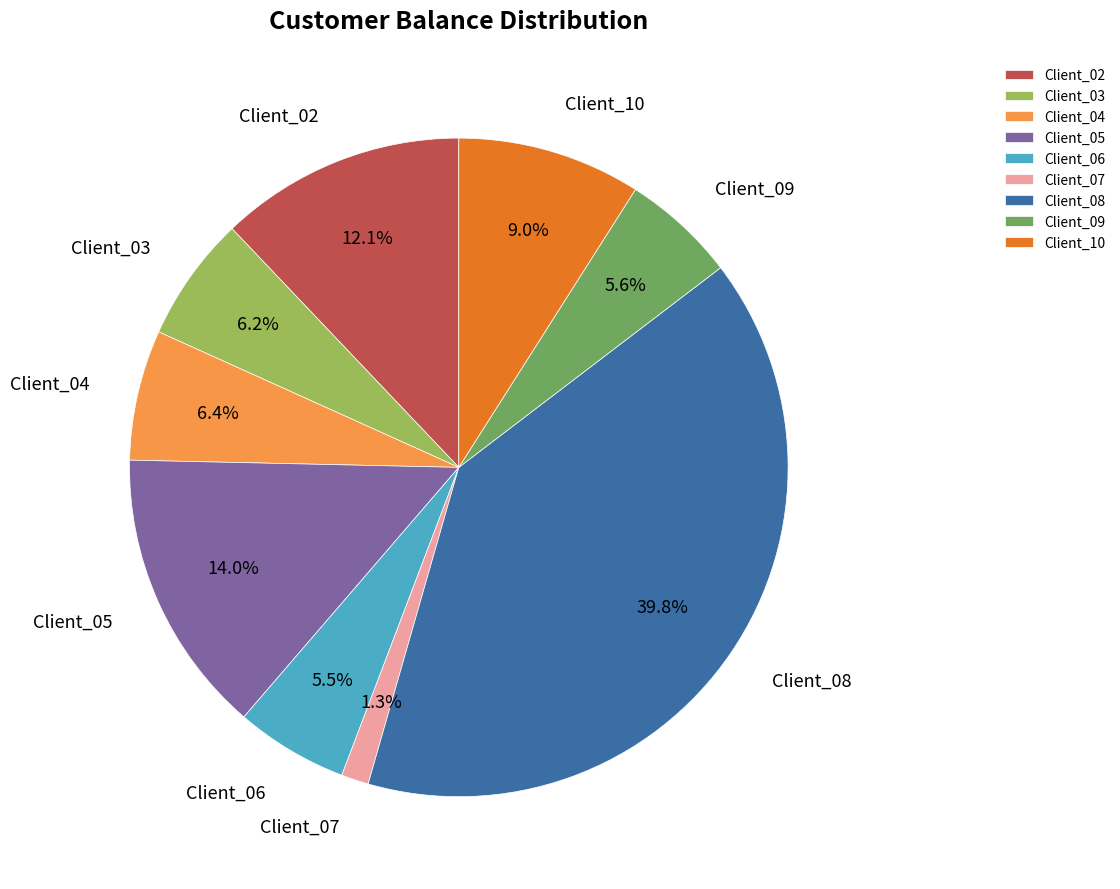

Count the number of slices in the pie.

9